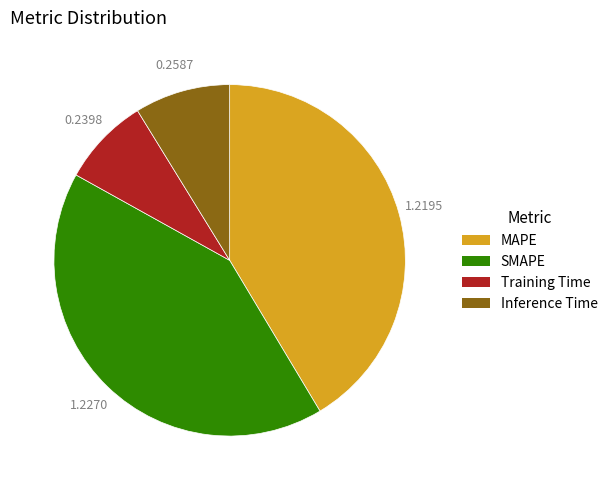

What is the smallest slice in the pie chart?

Training Time